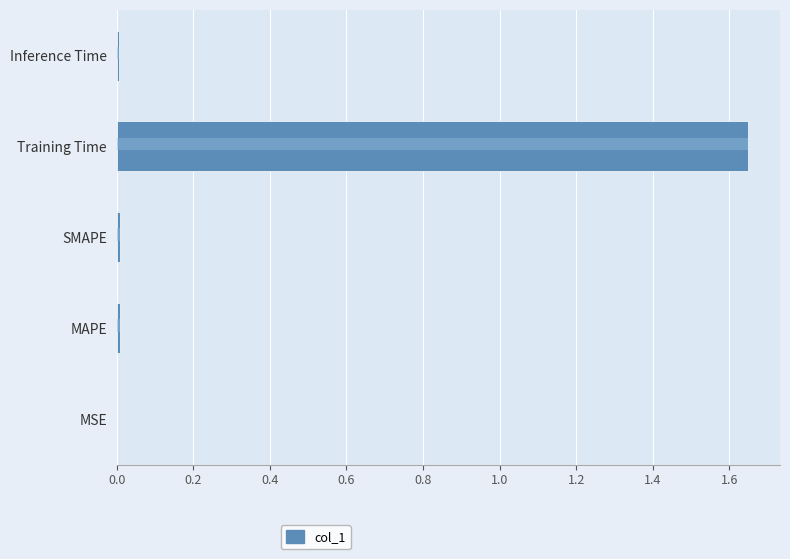

What is the change in value from Training Time to Inference Time?

-1.6